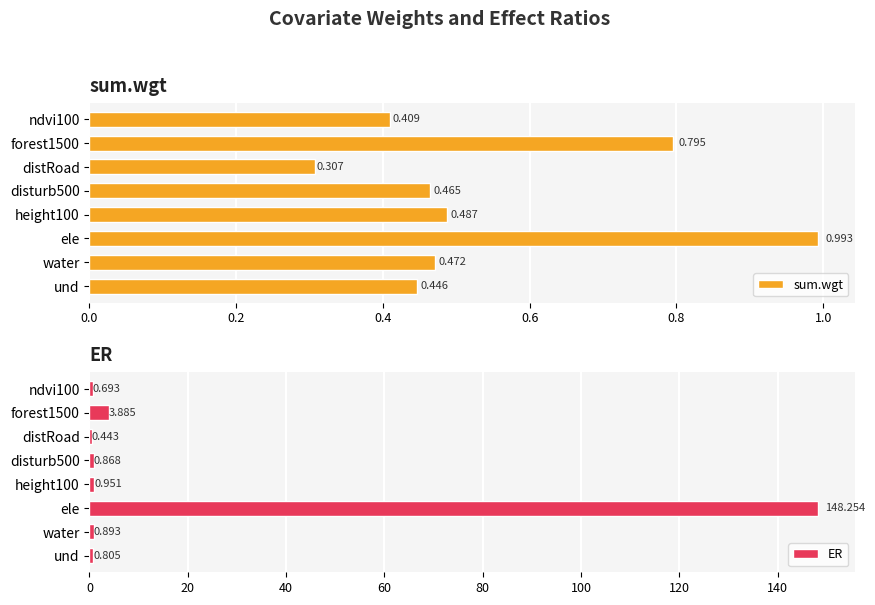

What is the difference between the maximum and minimum values in the ER series?

147.8